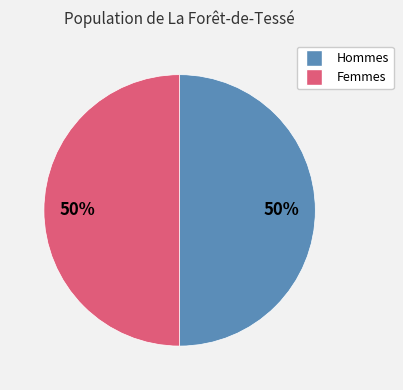

What is the ratio of the value at Hommes to the value at Femmes?

1.0